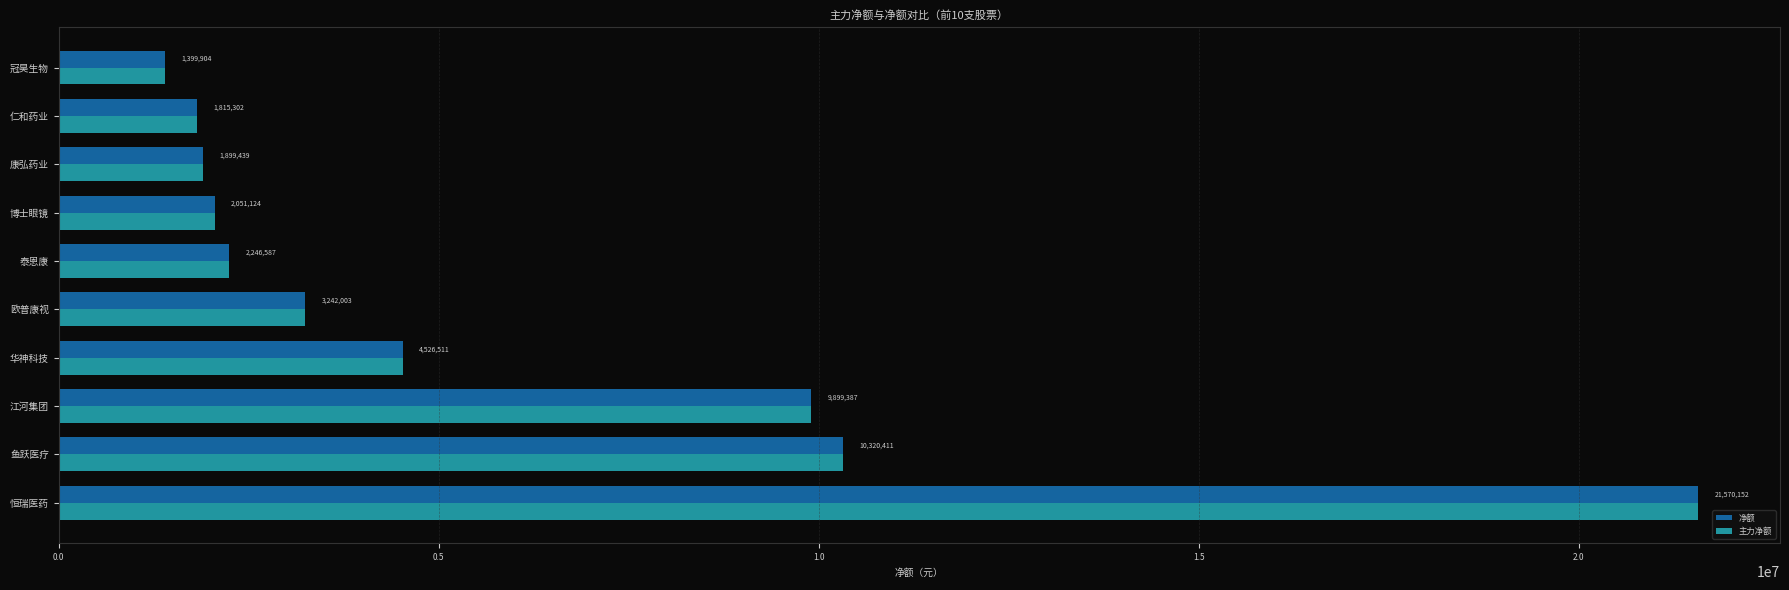

At which category is the sum across all series the highest?

恒瑞医药